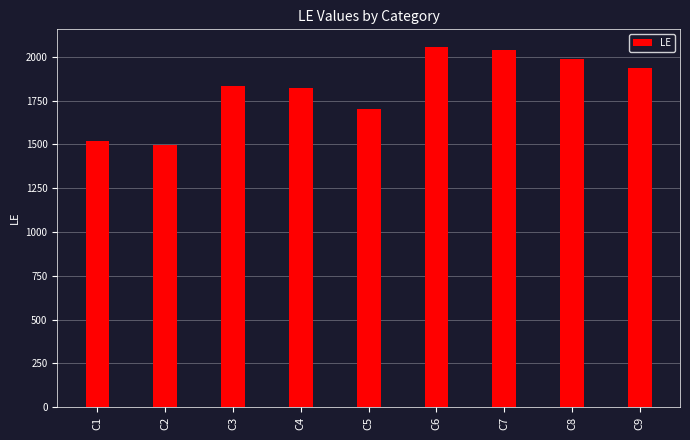

The value at C6 is 2055. True or false?

True